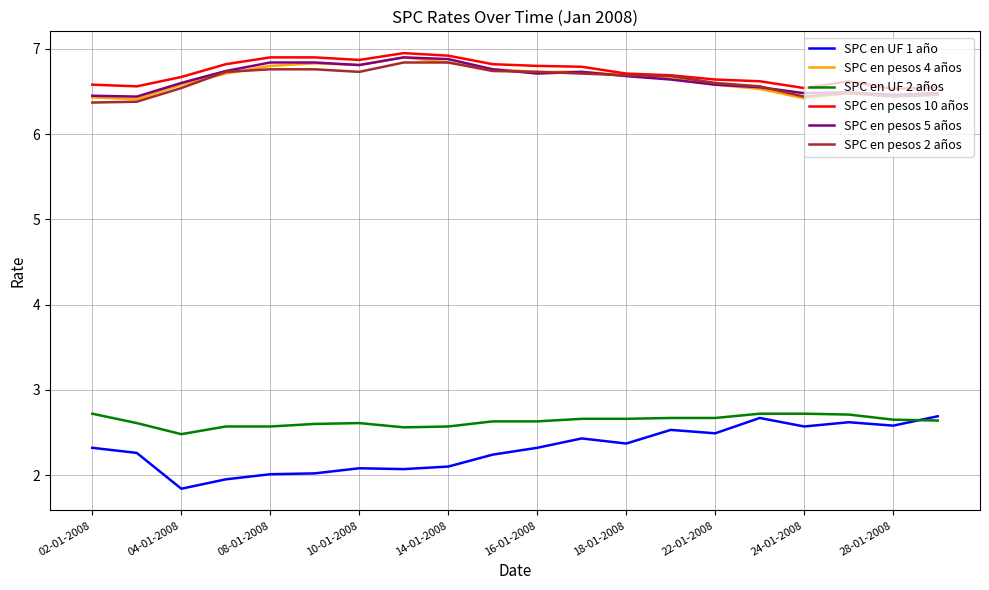

What is the sum of all SPC en pesos 2 años values?

132.5